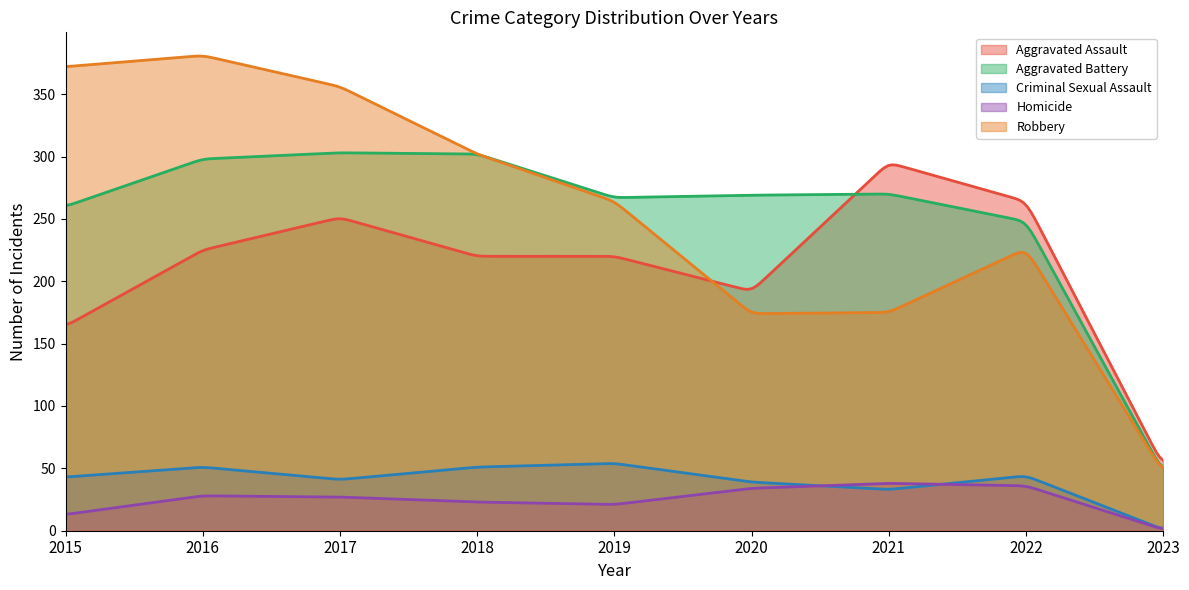

At which category does Homicide reach its first local peak?

2016